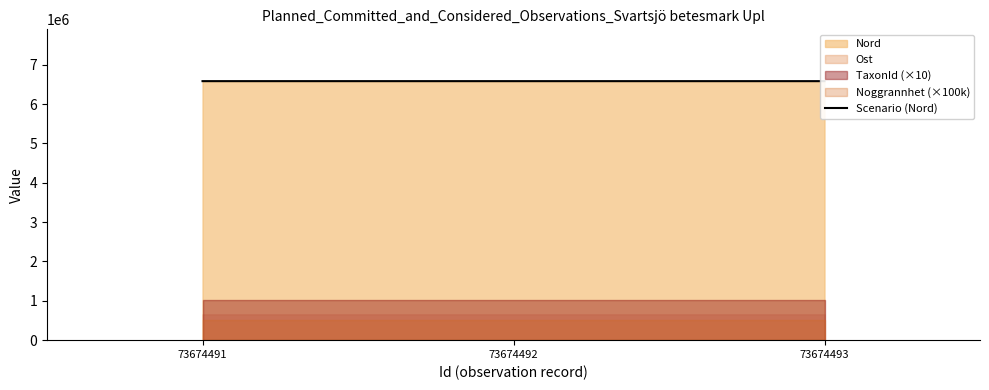

What is the ratio of the value at 73674491 to the value at 73674493?

1.0